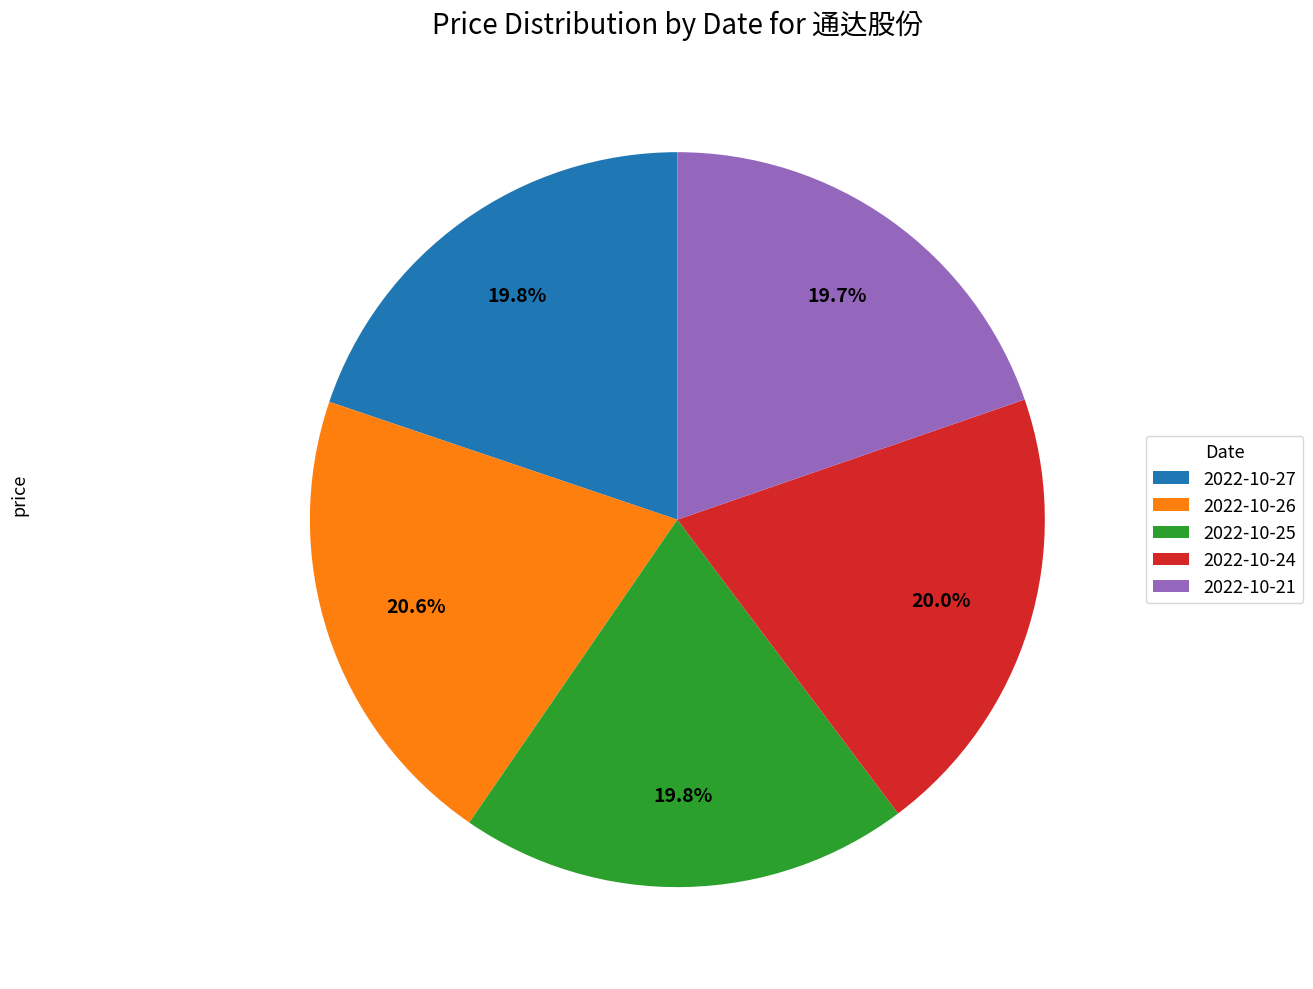

Does any single category account for the majority?

No